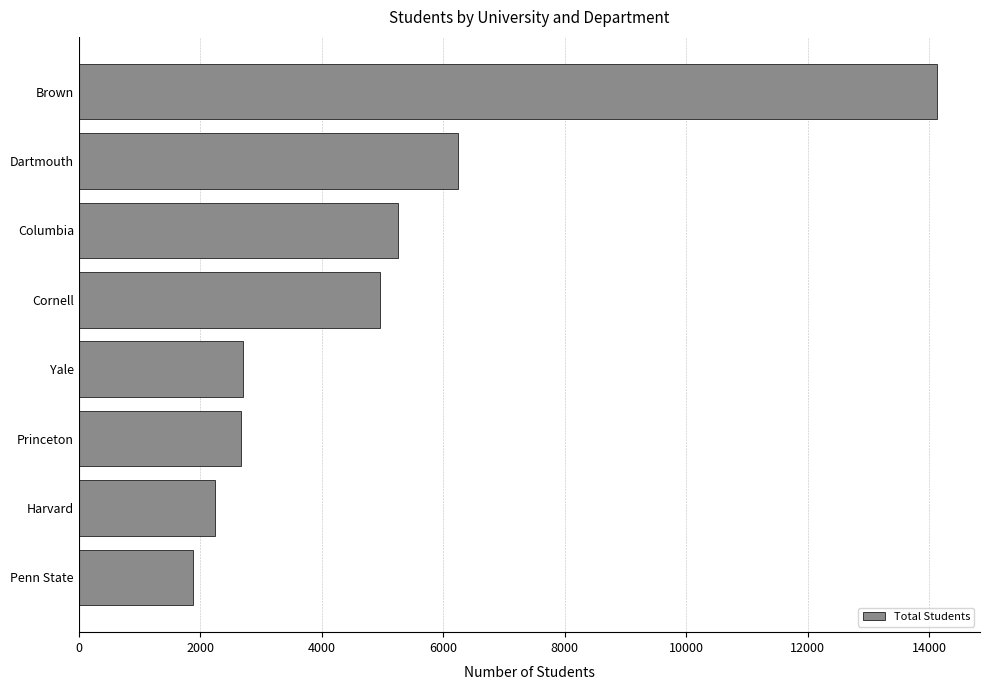

What is the difference between the maximum and second lowest values?

11887